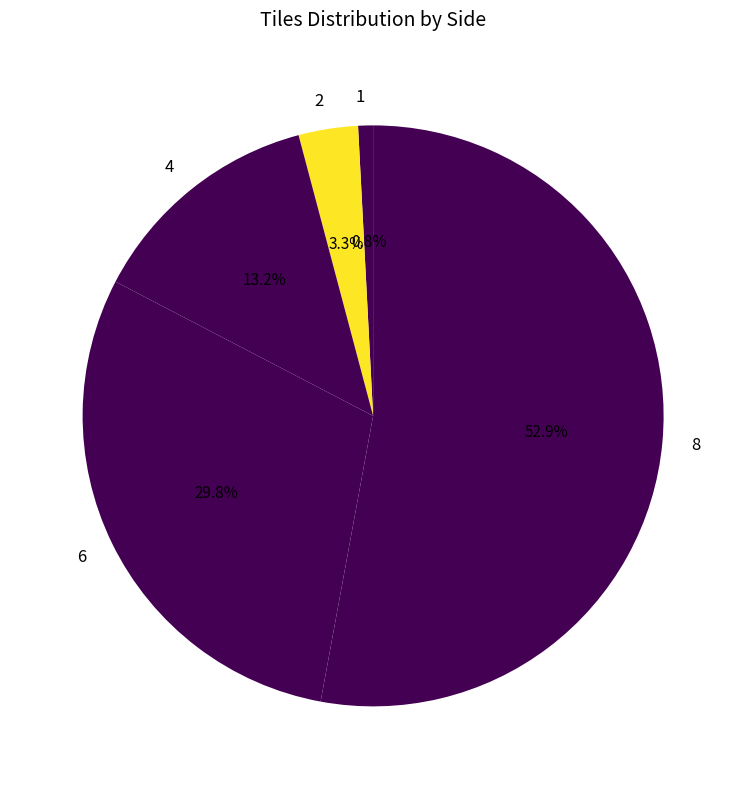

To the nearest percent, what percentage of the pie is 4?

13%